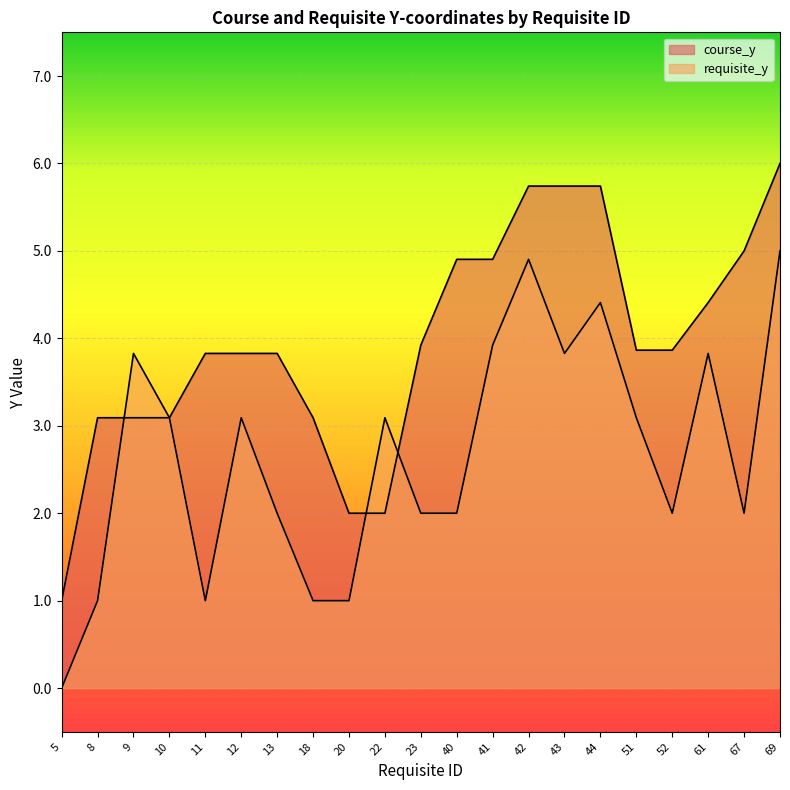

What is the sum of the requisite_y values at 8 and 40?

3.0